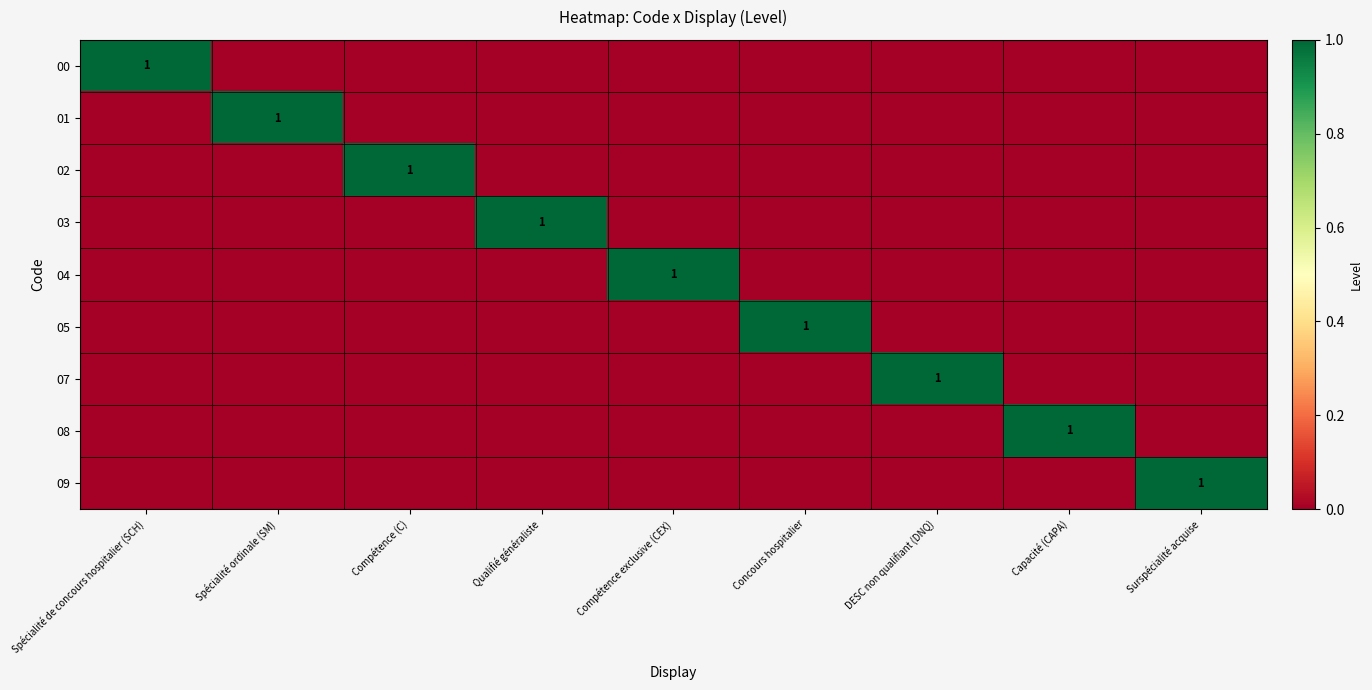

True or false: 05 has a value of 1 at Concours hospitalier.

True